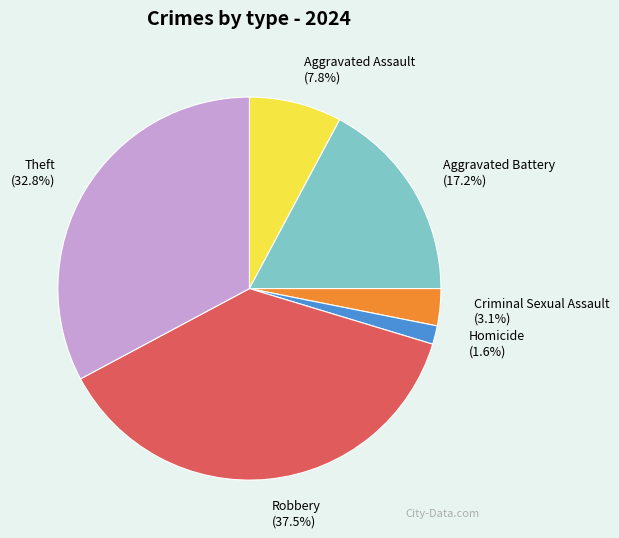

What is the smallest slice in the pie chart?

Homicide